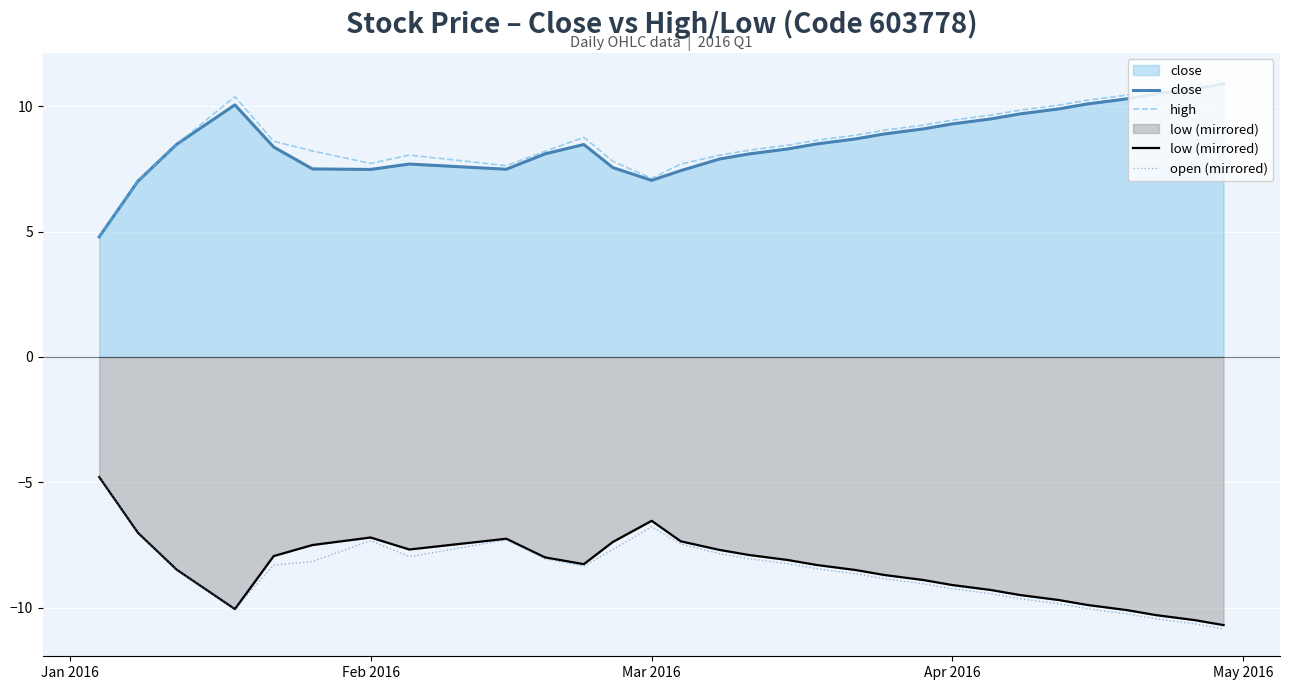

True or false: open (mirrored) and high cross at least once.

False